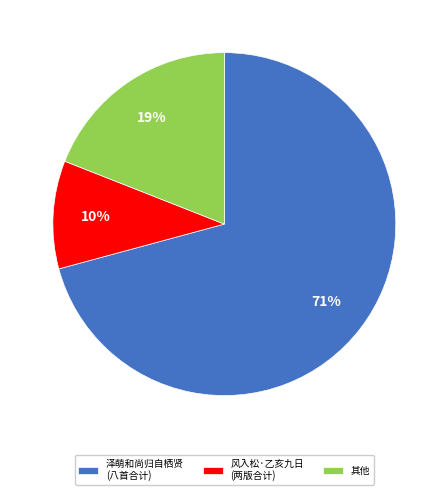

Rank the categories by value from highest to lowest.

泽萌和尚归自栖贤 (八首合计), 其他, 风入松·乙亥九日 (两版合计)